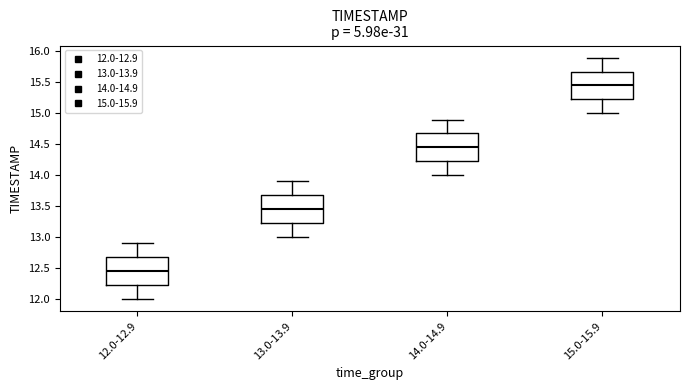

Which box's median line is the lowest?

12.0-12.9